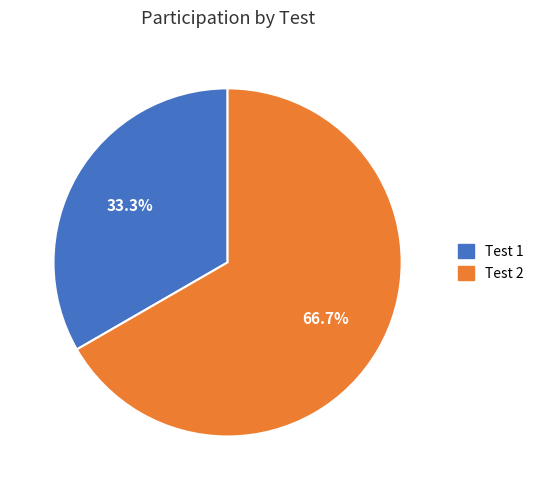

To the nearest percent, what is the average slice percentage?

50%